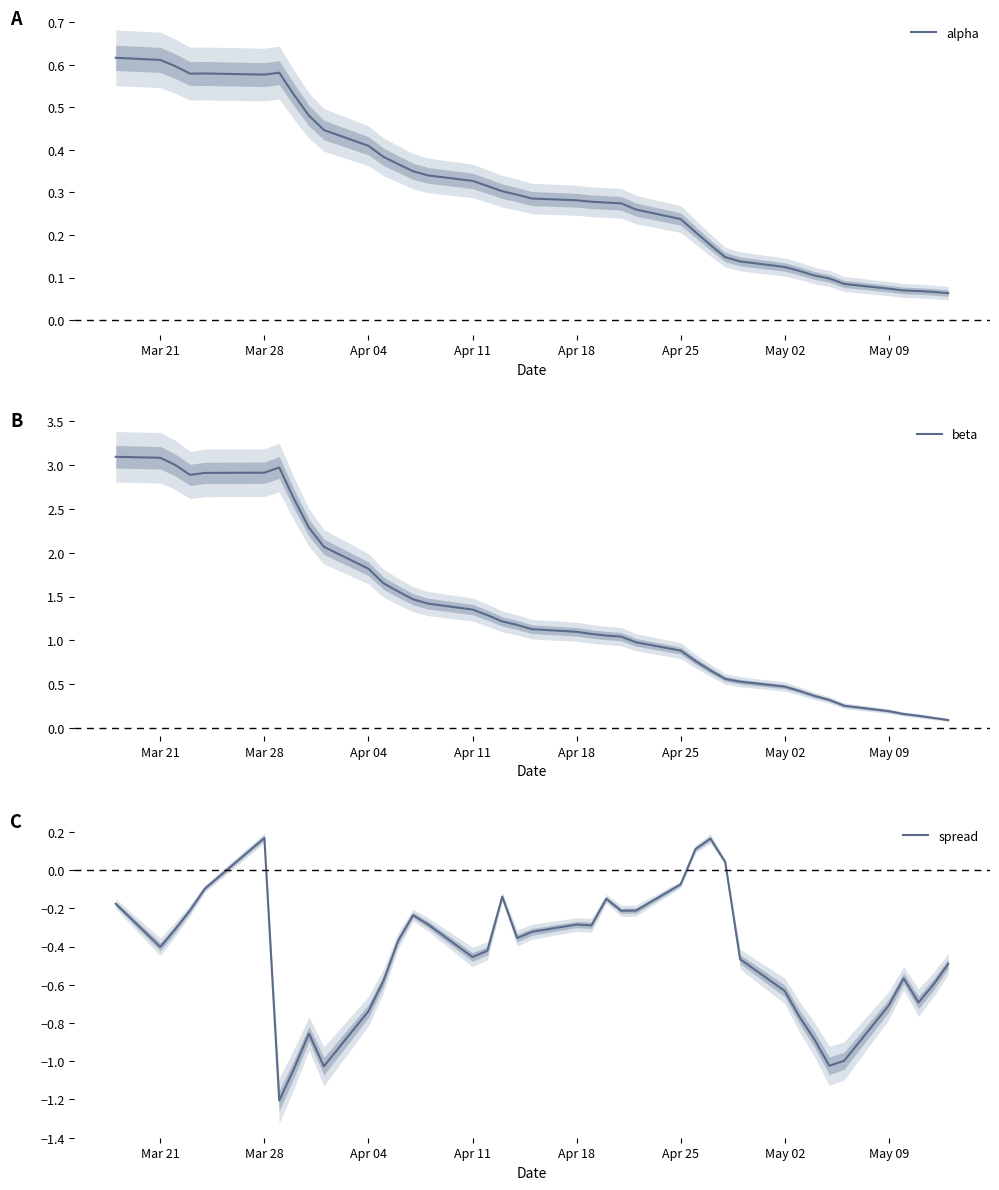

What is the highest value of the beta series?

3.1